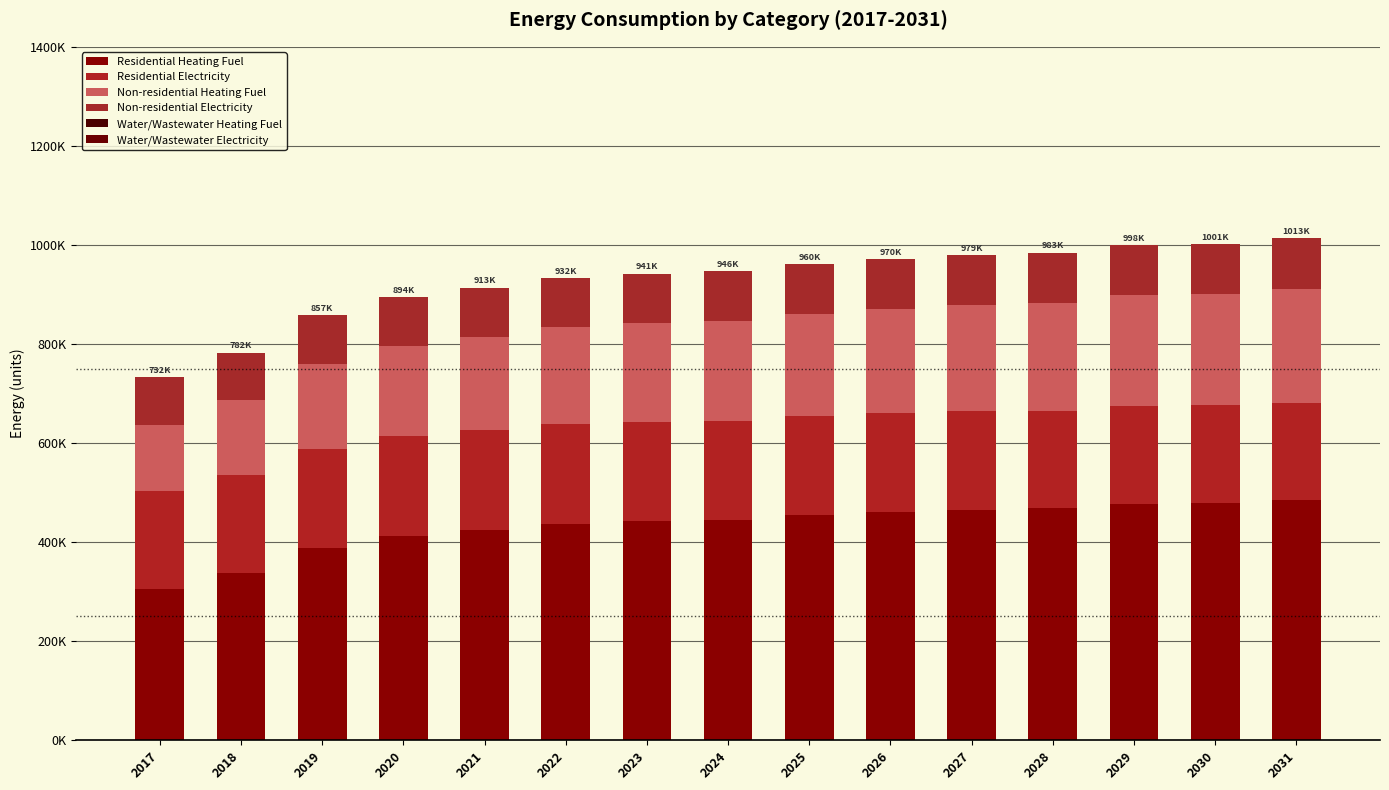

Are the bars horizontal?

No